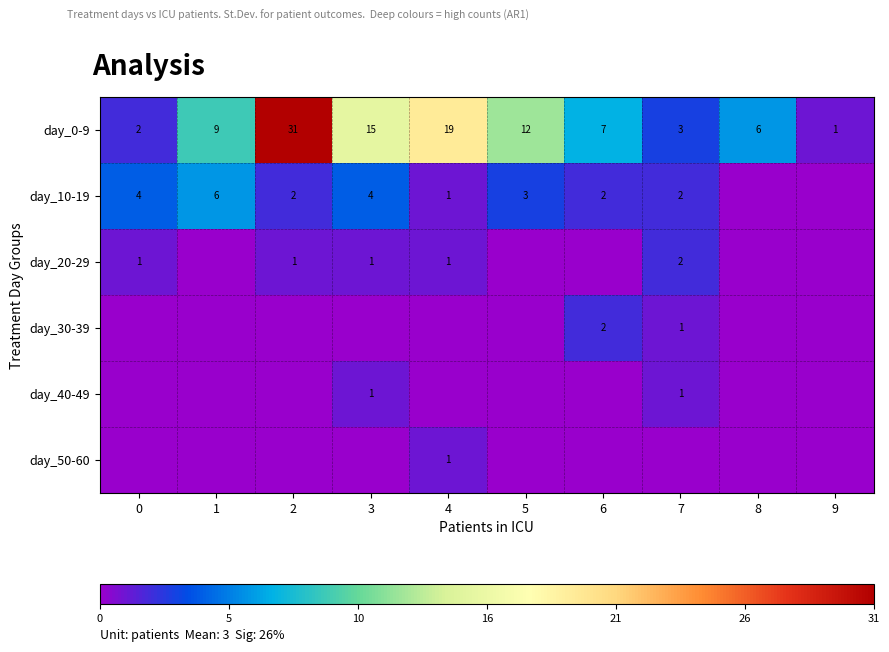

What is the difference between the day_0-9 values at 5 and 7?

9